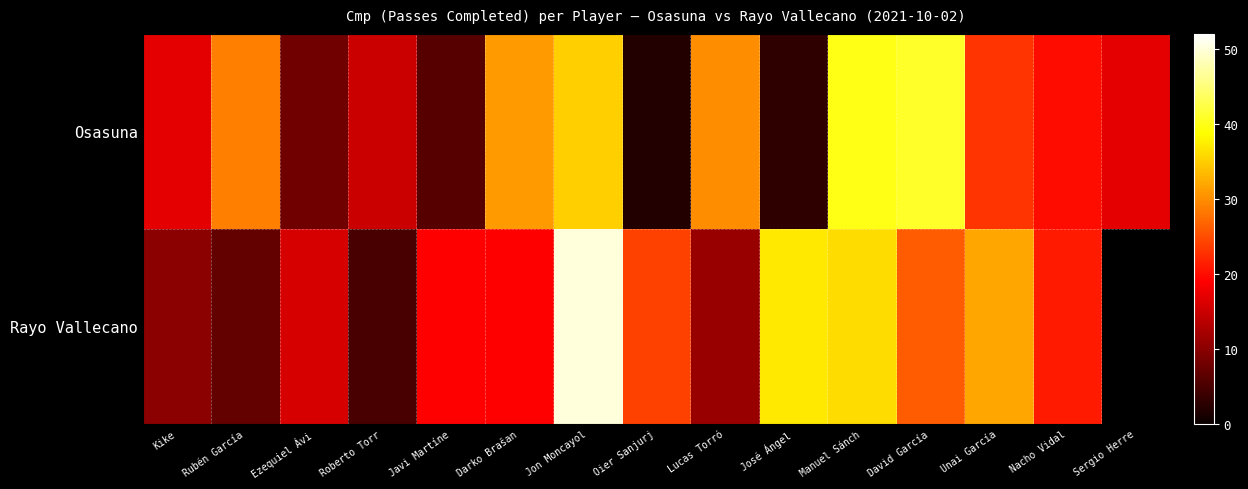

What is the difference between the maximum and second lowest values in the Osasuna series?

38.0